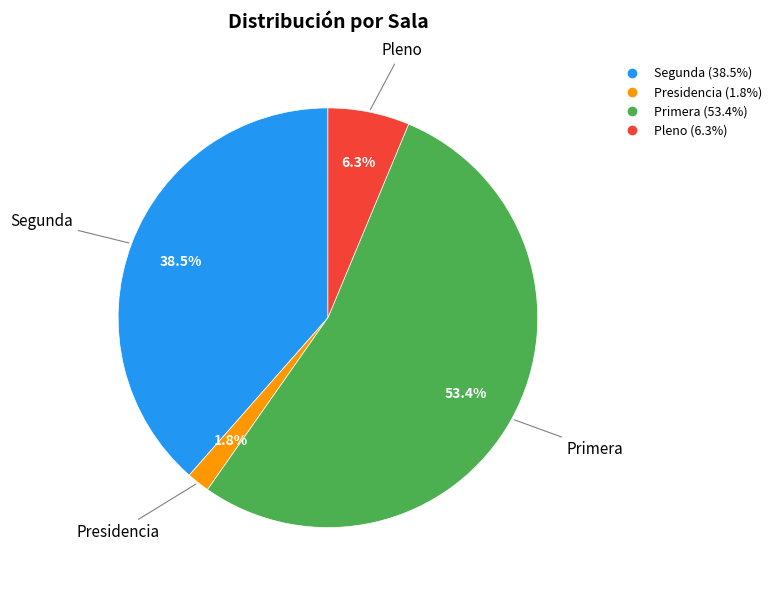

What is the largest slice in the pie chart?

Primera